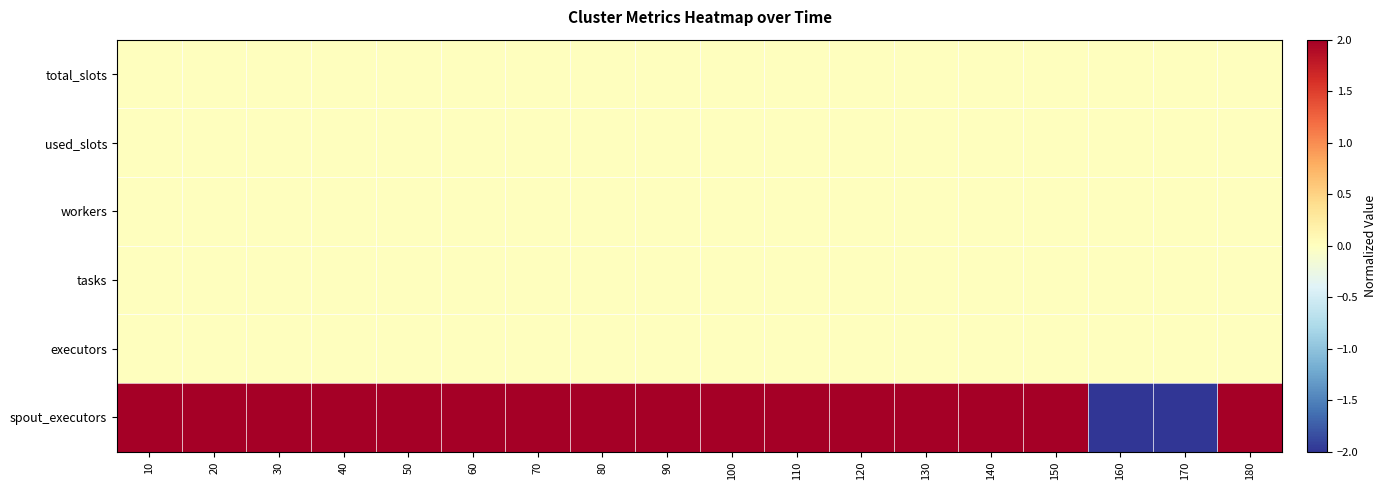

How many categories are shown in the chart?

18